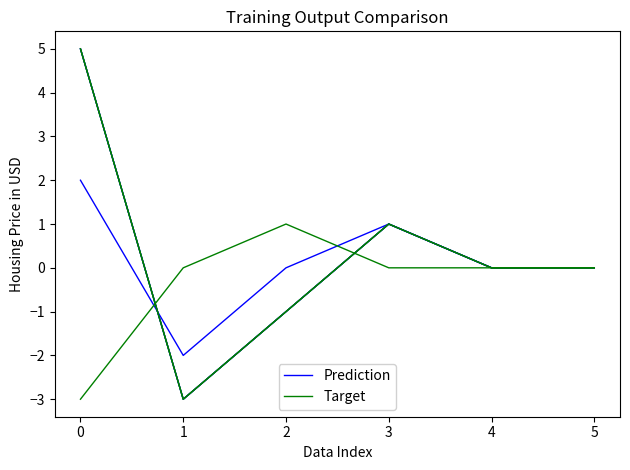

How many Target values are between -1 and 1?

4